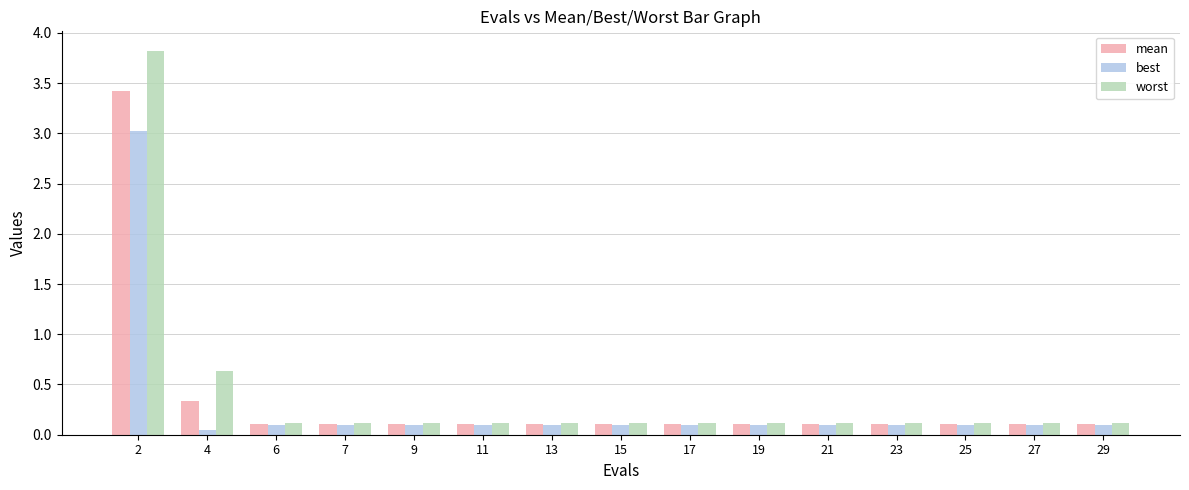

List the series in order of their peak value, lowest first.

best, mean, worst